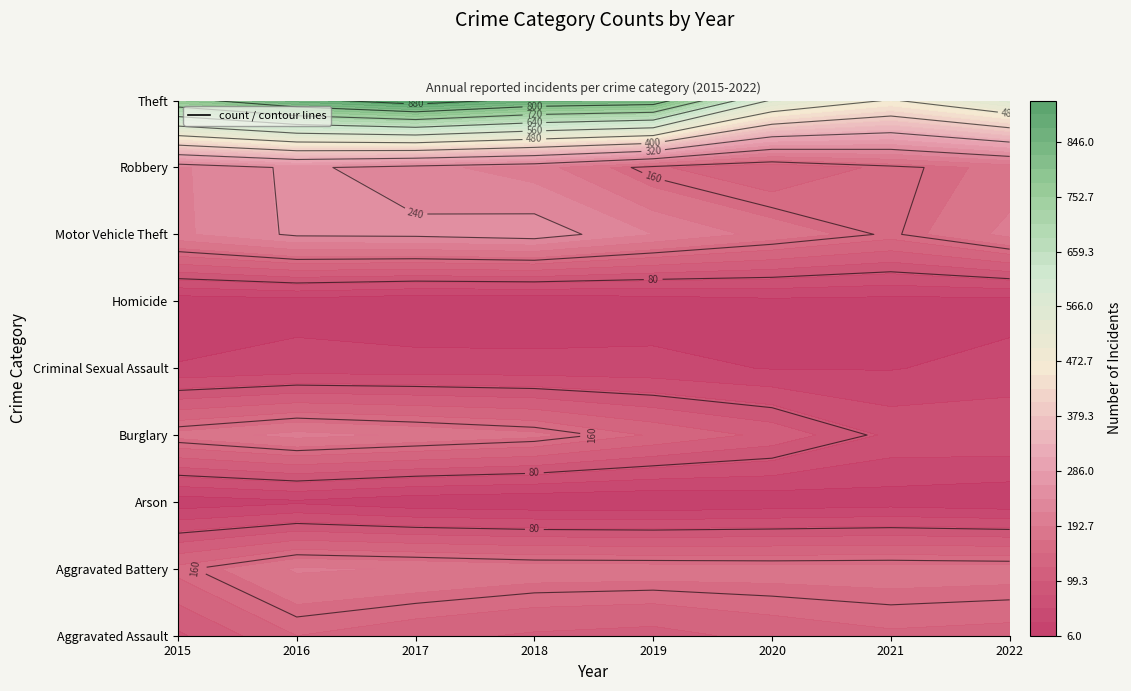

Which series has the largest total across all categories?

Theft